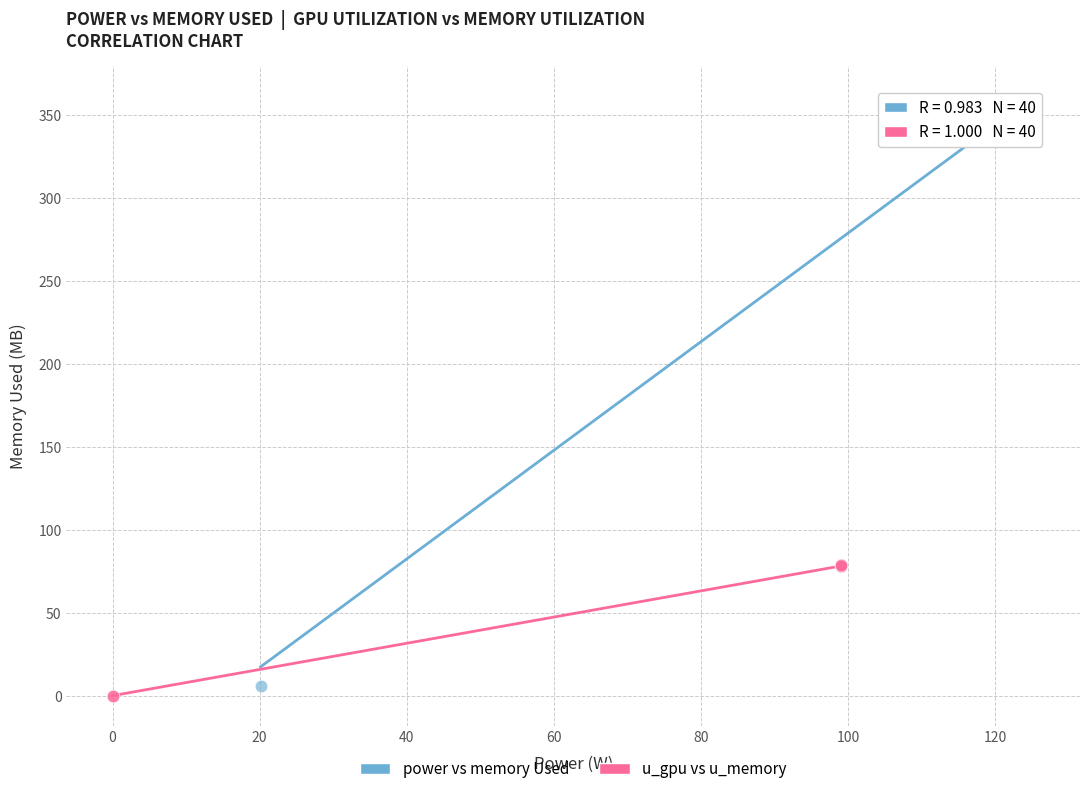

Which series has the largest Y range (max minus min)?

power vs memory Used